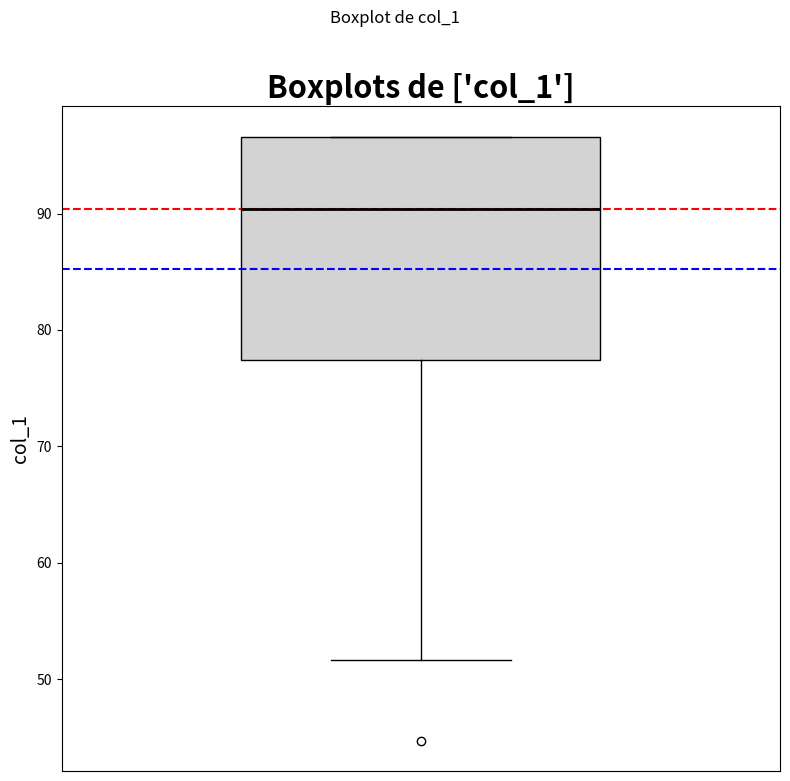

Read this box plot against the y-axis: the position of the median line, the range covered by the box, and the ends of both whiskers. The values are not printed on the chart, so give them approximately, as read against the axis.

median 90, box 77 to 97, whiskers 52 to 97